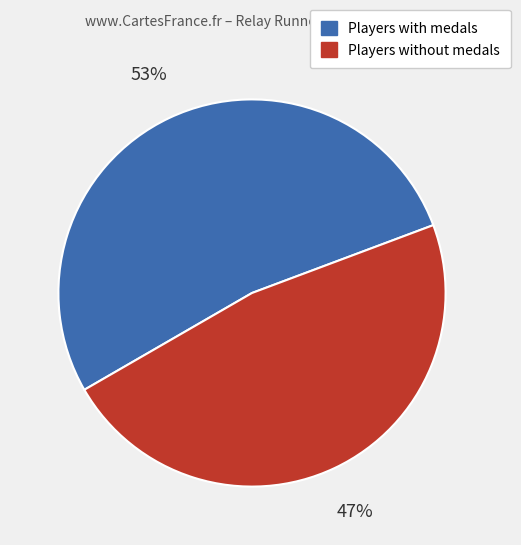

How many segments does this pie chart have?

2